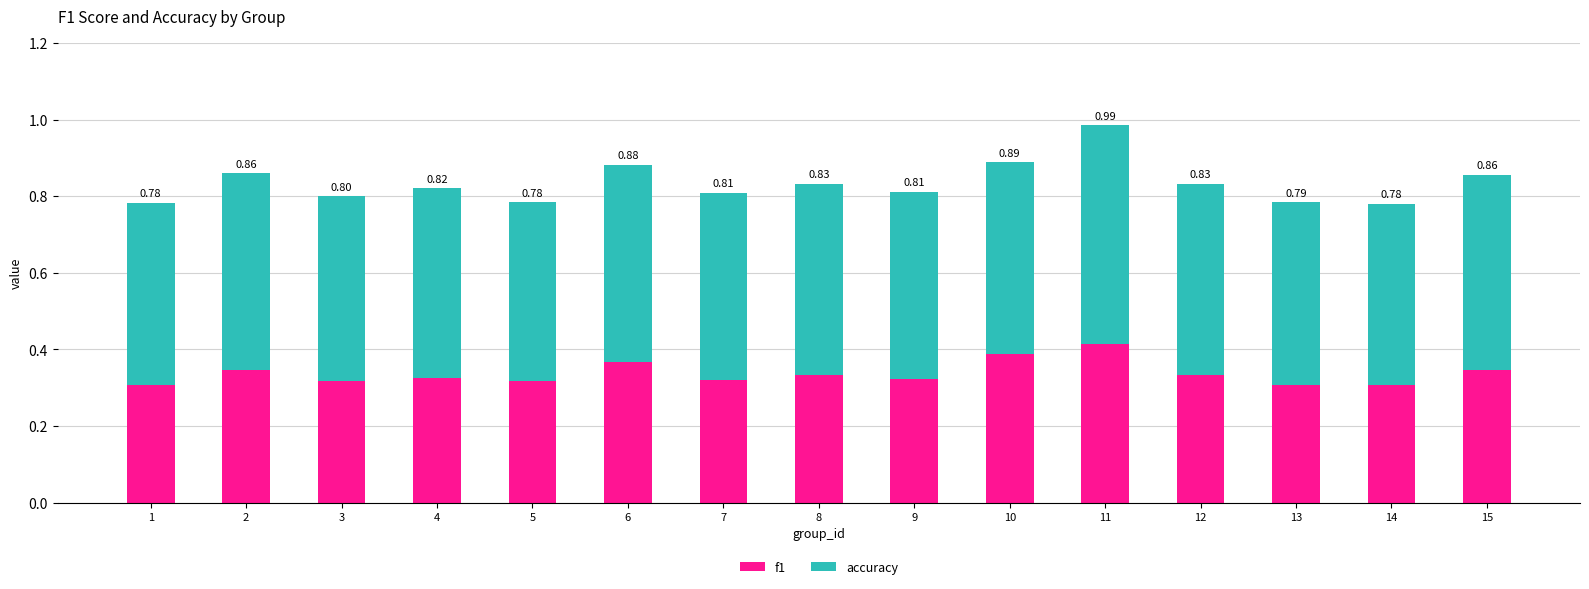

Rank the categories by f1 value from lowest to highest.

14, 1, 13, 3, 5, 7, 9, 4, 8, 12, 15, 2, 6, 10, 11